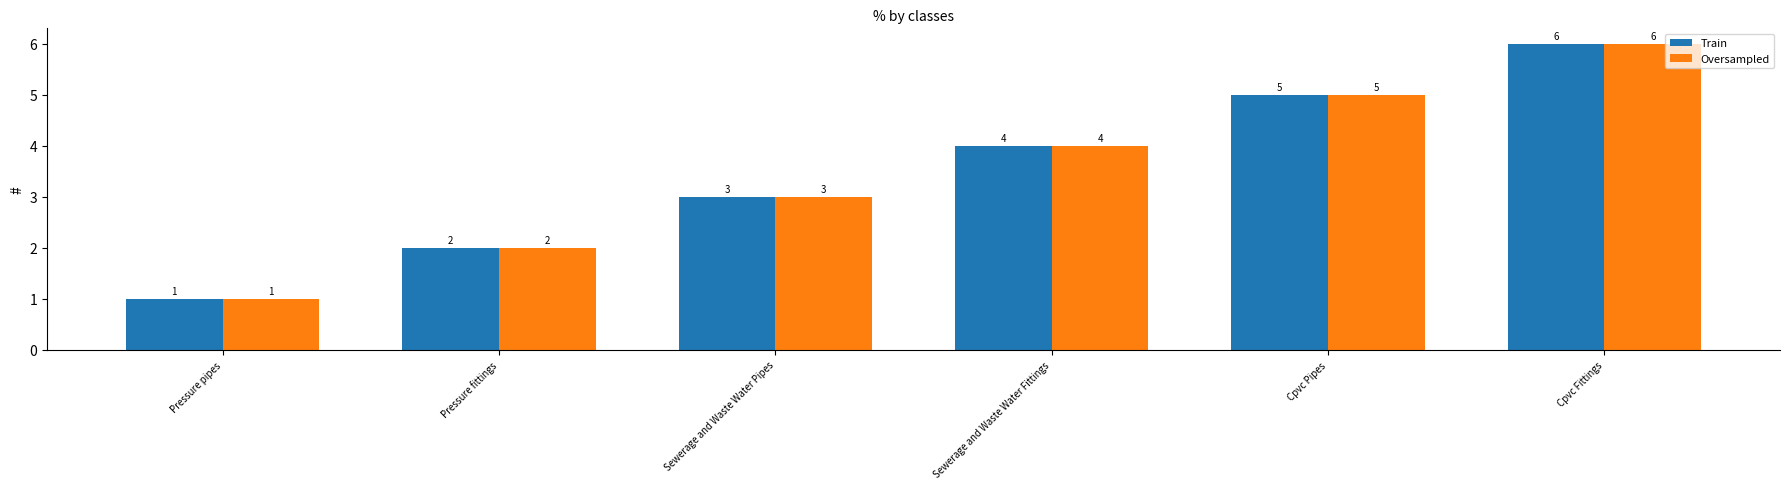

Rank the categories by Train value from highest to lowest.

Cpvc Fittings, Cpvc Pipes, Sewerage and Waste Water Fittings, Sewerage and Waste Water Pipes, Pressure fittings, Pressure pipes